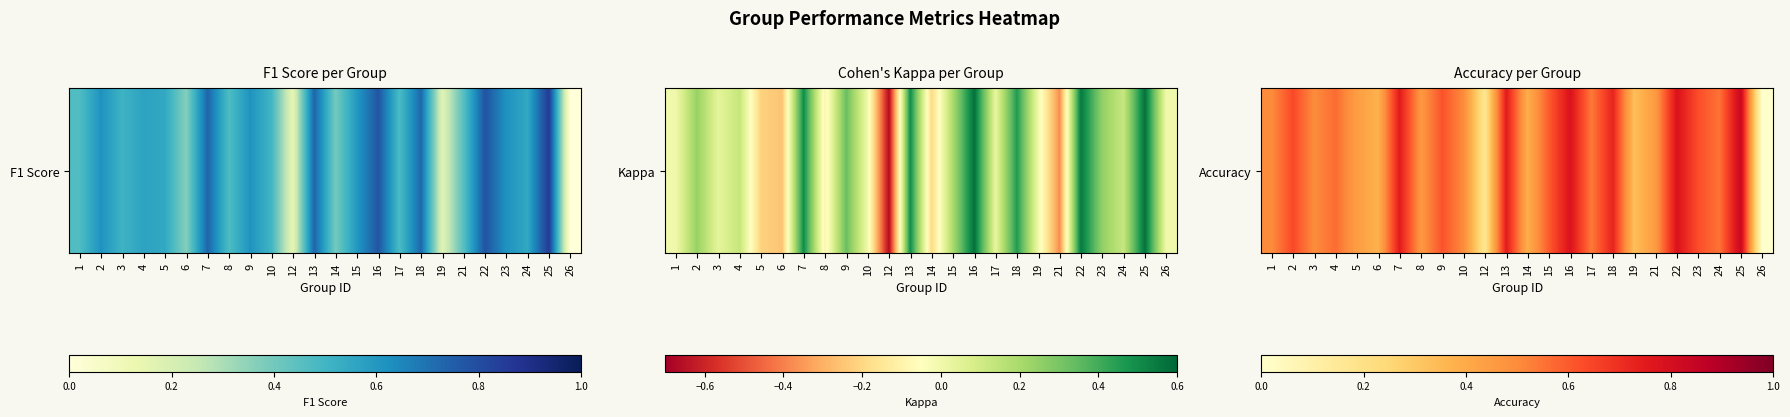

How many values exceed 0?

23